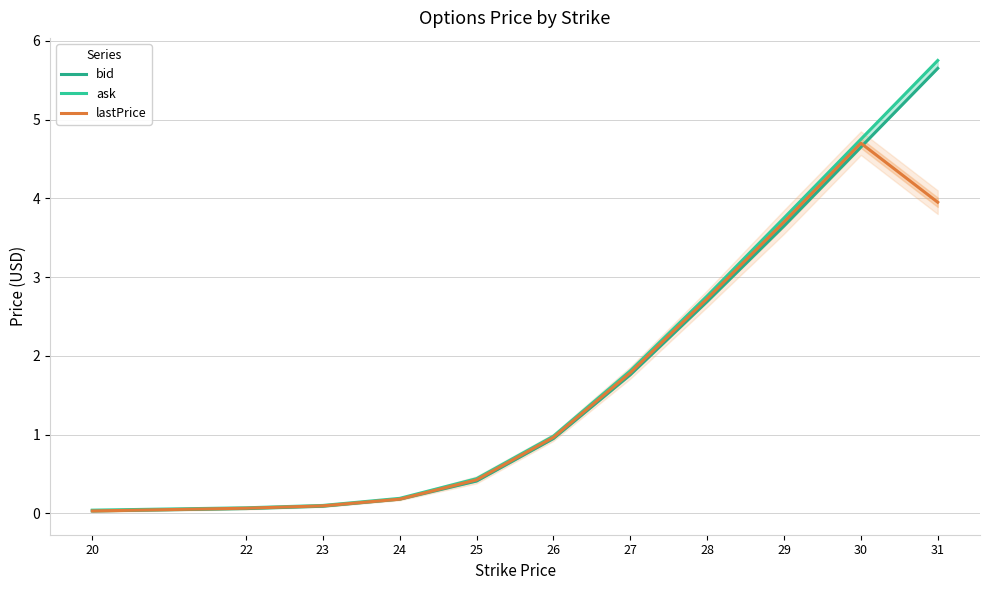

What is the average value of the bid series?

1.8